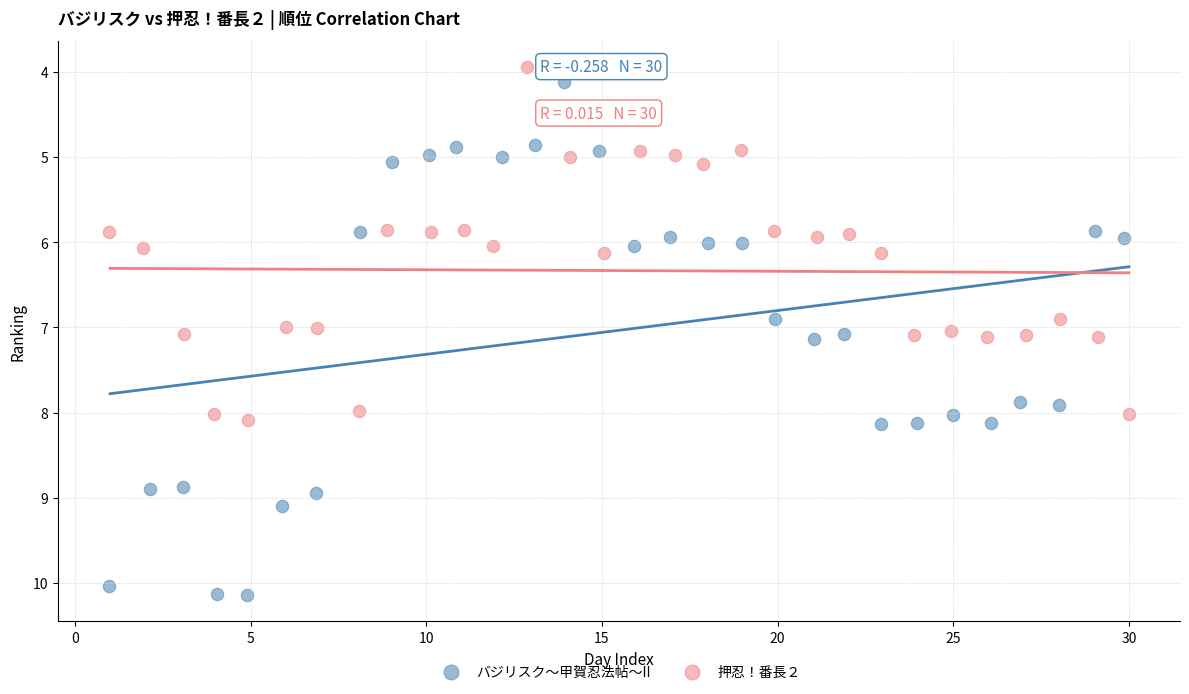

Which series contains the highest Y value?

バジリスク～甲賀忍法帖～II